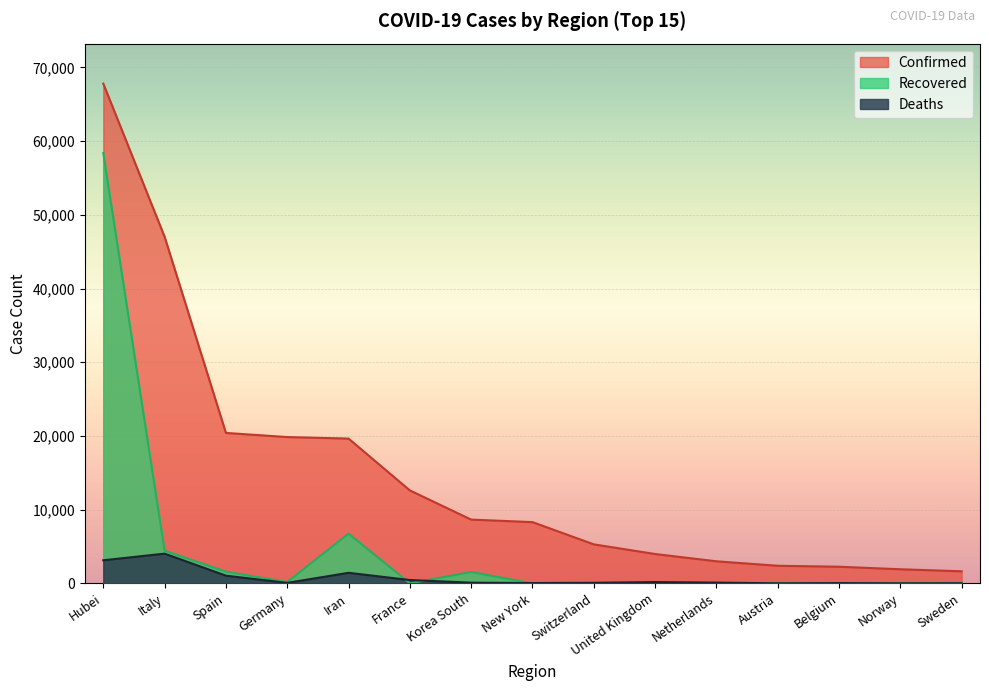

What is the maximum value for Recovered?

58382